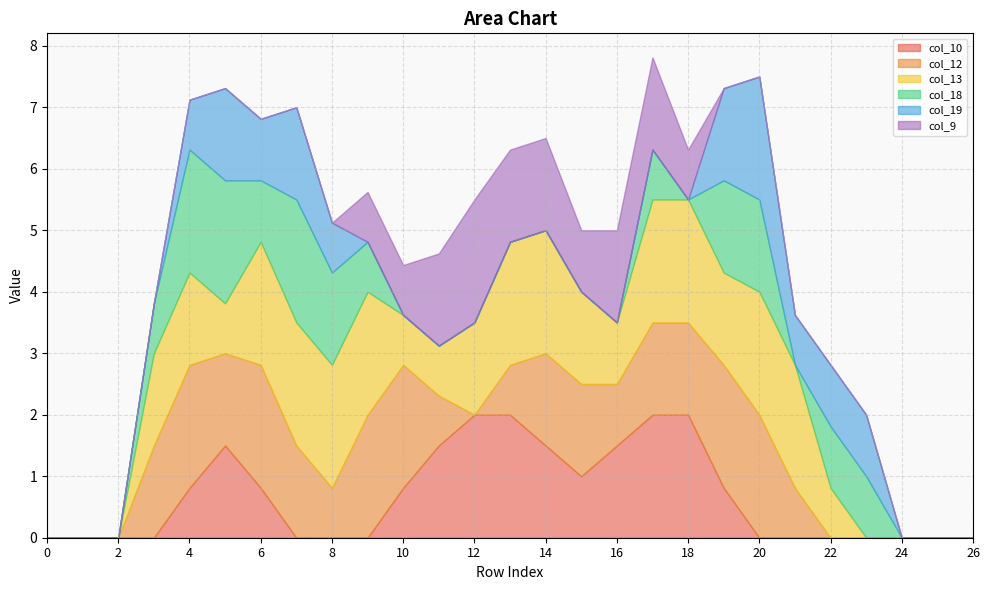

Rank the categories by col_19 value from lowest to highest.

0, 1, 2, 3, 9, 10, 11, 12, 13, 14, 15, 16, 17, 18, 24, 25, 26, 4, 8, 21, 6, 22, 23, 5, 7, 19, 20